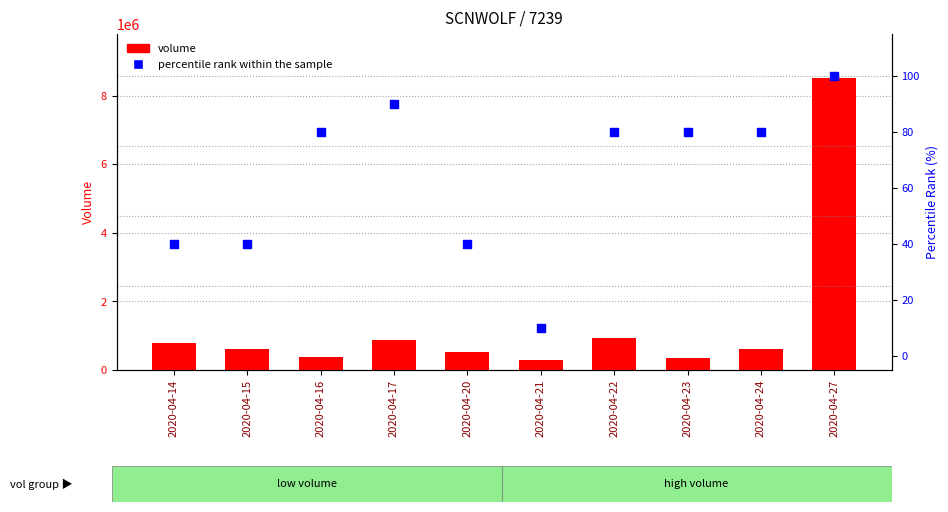

At how many categories does at least one series exceed 2381719?

1